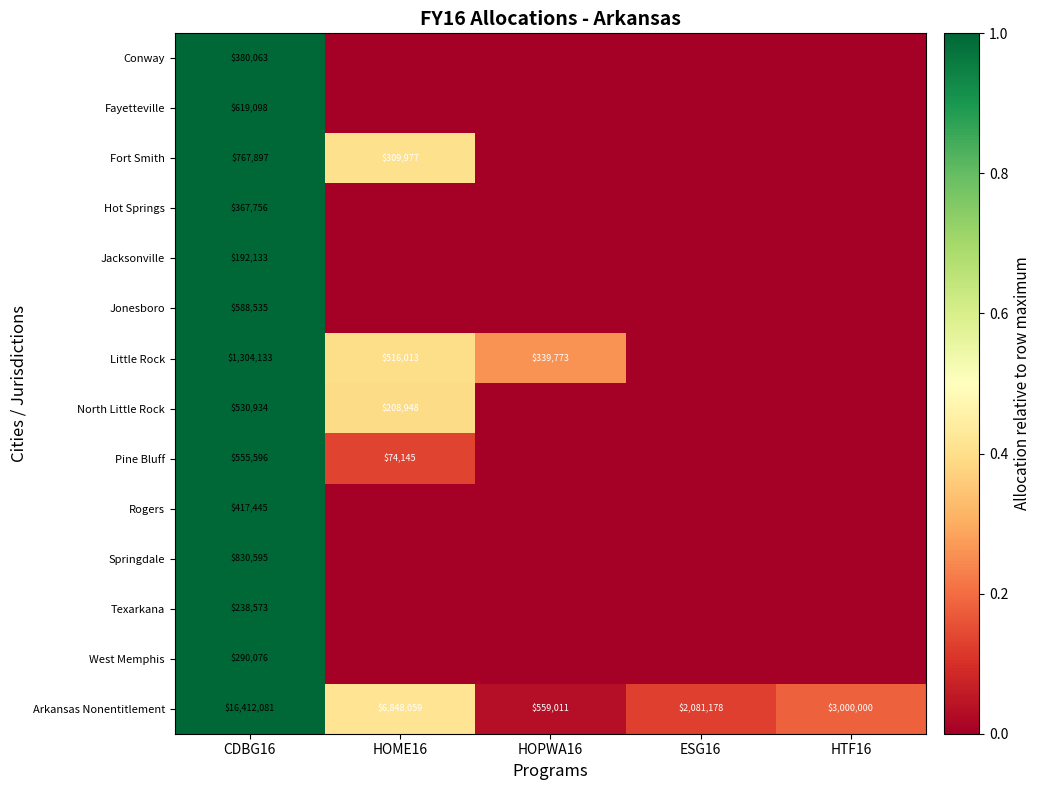

What is the lowest value of the Arkansas Nonentitlement series?

559011